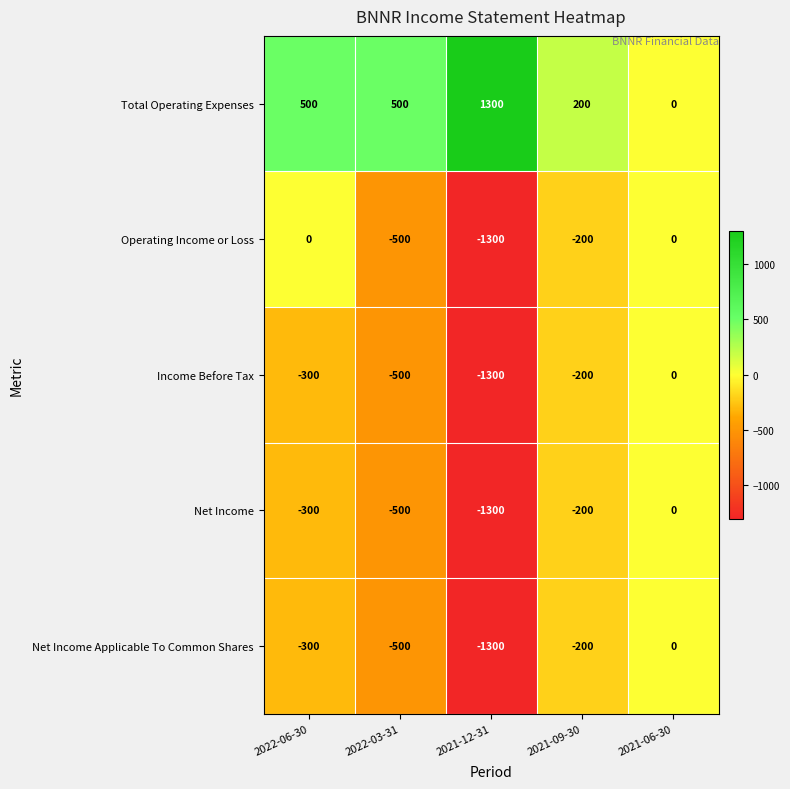

At which category is the sum across all series the highest?

2021-06-30